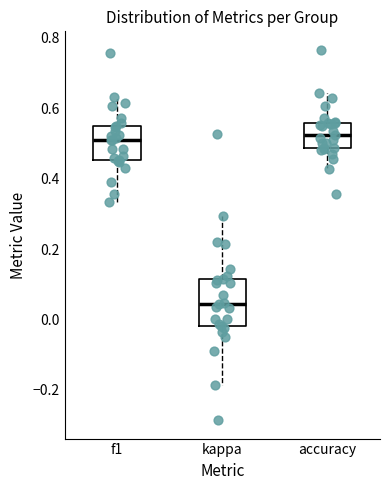

Reading left to right, transcribe this box plot: for each box, give where its median line is, the range the box spans, and where its two whiskers end, as read against the y-axis. The values are not printed on the chart, so give them approximately, as read against the axis.

f1: median 0.52, box 0.46 to 0.56, whiskers 0.34 to 0.64
kappa: median 0.04, box -0.02 to 0.12, whiskers -0.18 to 0.30
accuracy: median 0.52, box 0.48 to 0.56, whiskers 0.42 to 0.64